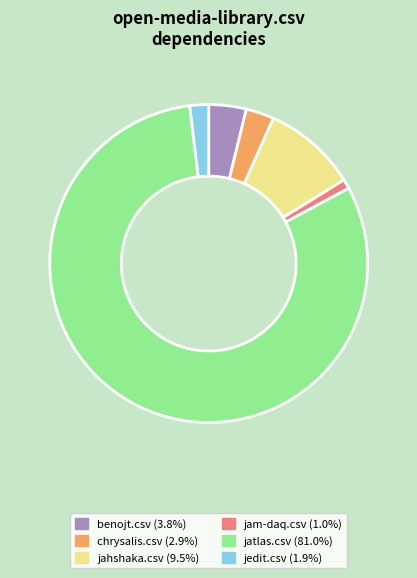

Does any single category account for the majority?

Yes